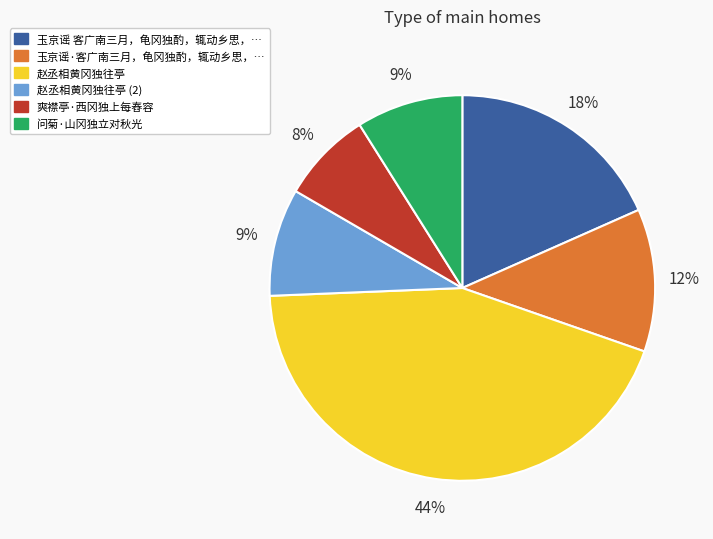

Is there a majority slice in this chart?

No